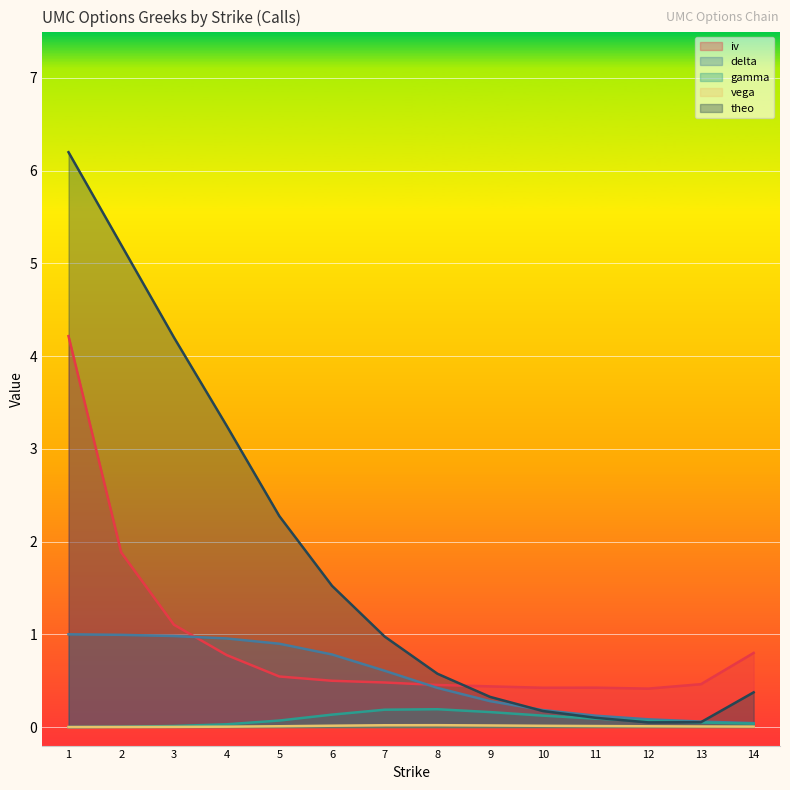

True or false: iv and vega intersect in this chart.

False